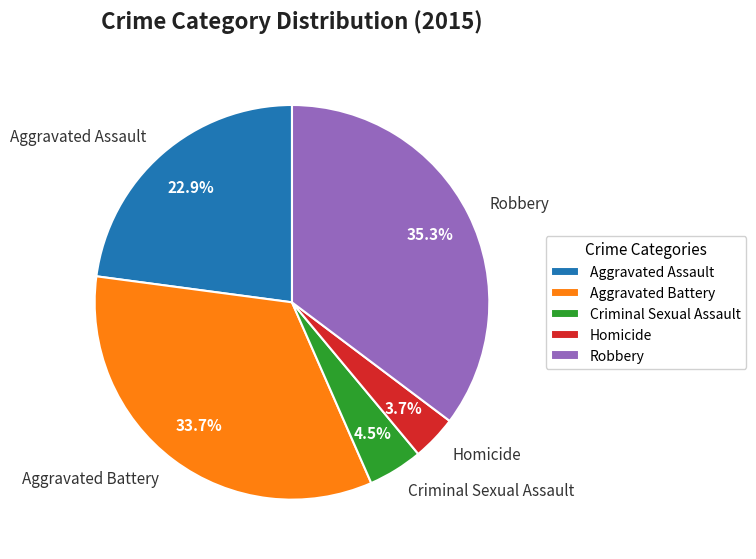

To the nearest percent, what is the average slice percentage?

20%